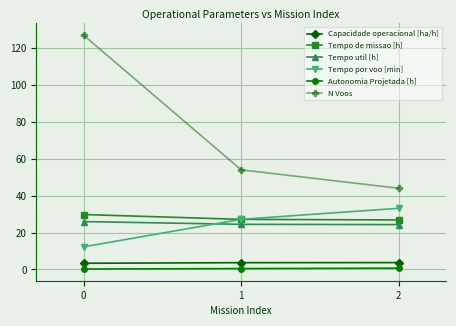

Which series has the widest spread of values?

N Voos